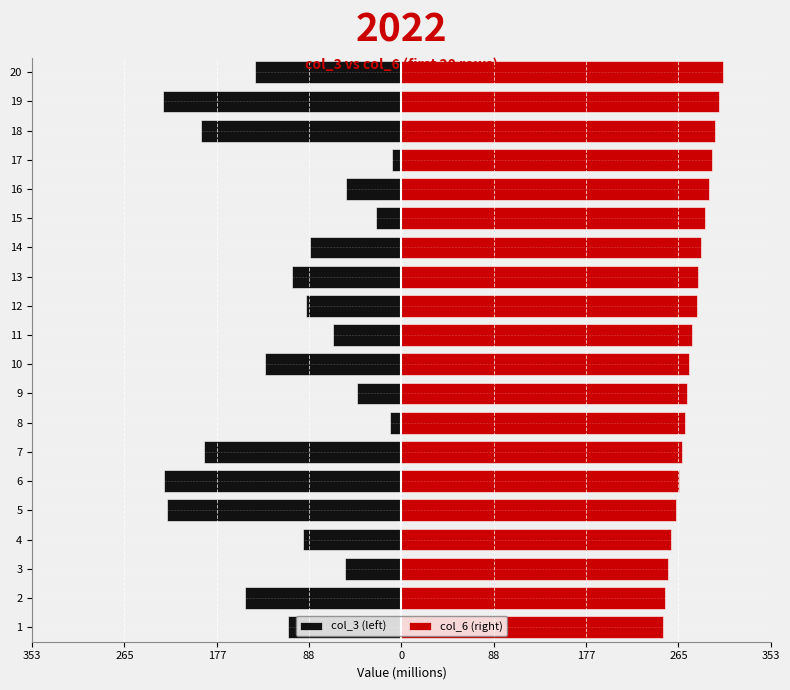

Which series has the largest total across all categories?

col_6 (right)